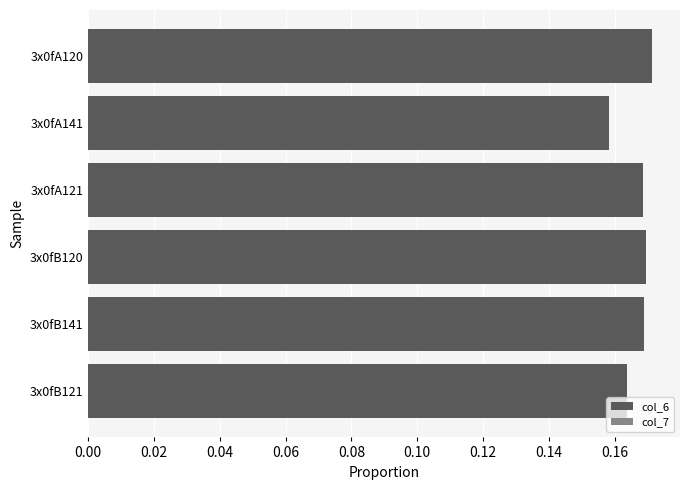

At which label is the value closest to 0?

3x0fA141